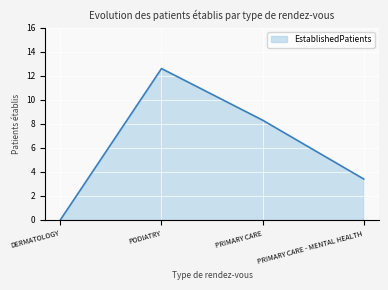

What is the maximum value shown in the chart?

12.6